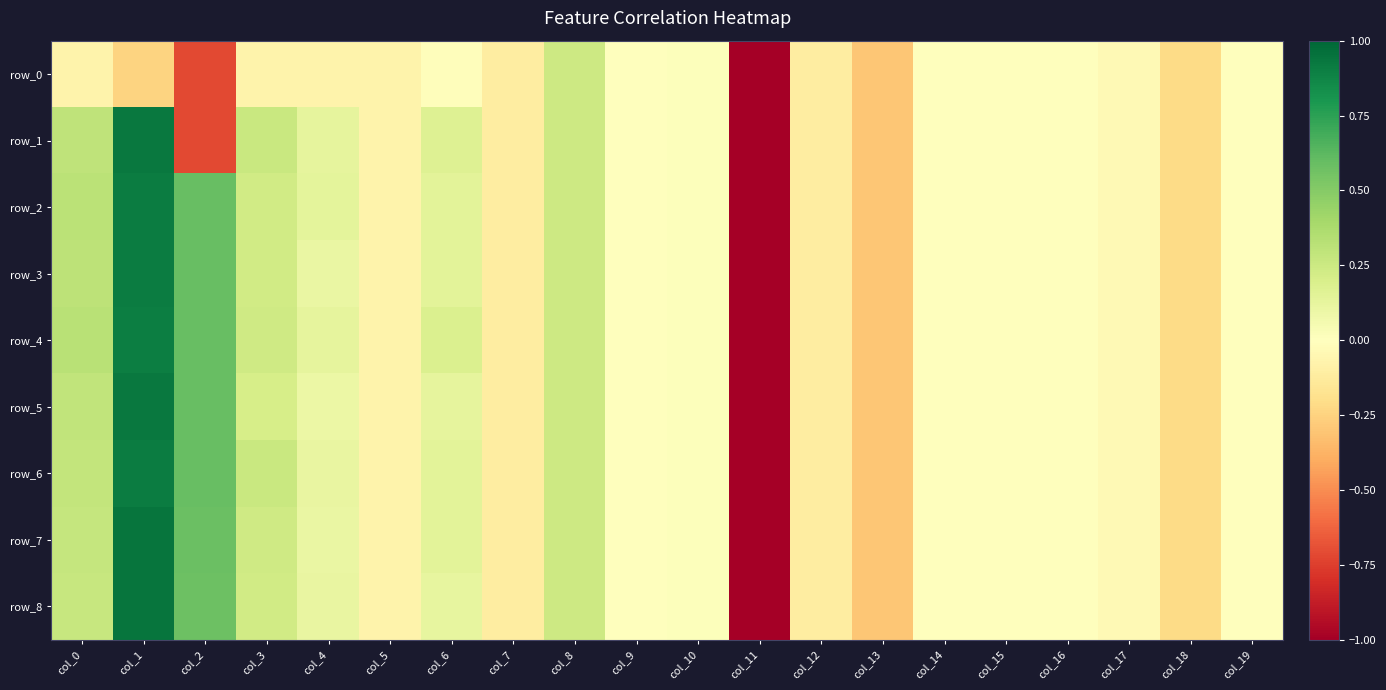

Which category has the highest value in the row_1 series?

col_1